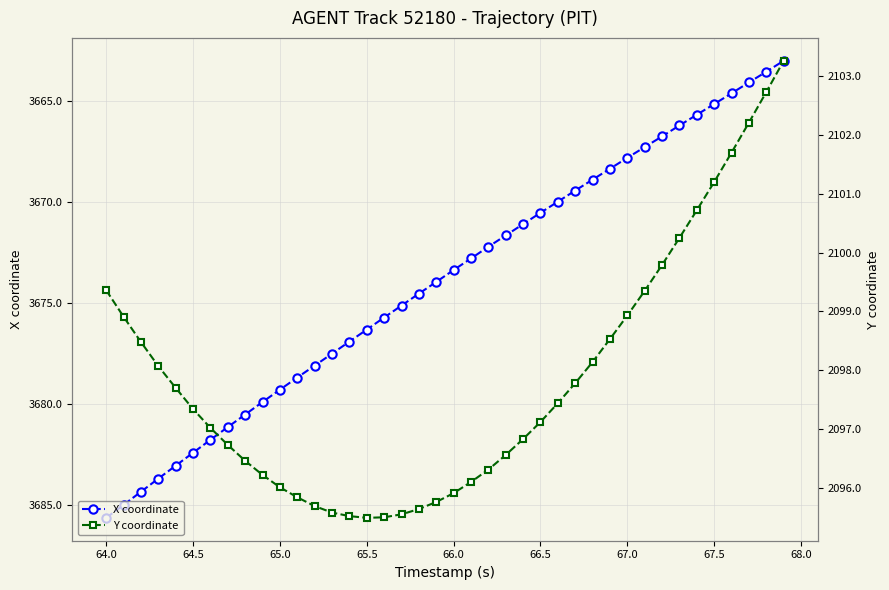

Reading left to right, list all the values displayed in this chart.

X coordinate: 3685.6	3685.0	3684.3	3683.7	3683.1	3682.4	3681.8	3681.1	3680.5	3679.9	3679.3	3678.7	3678.1	3677.5	3676.9	3676.3	3675.7	3675.1	3674.5	3674.0	3673.4	3672.8	3672.2	3671.7	3671.1	3670.5	3670.0	3669.4	3668.9	3668.4	3667.8	3667.3	3666.8	3666.2	3665.7	3665.2	3664.6	3664.1	3663.6	3663.0
Y coordinate: 2099.4	2098.9	2098.5	2098.1	2097.7	2097.3	2097.0	2096.7	2096.5	2096.2	2096.0	2095.8	2095.7	2095.6	2095.5	2095.5	2095.5	2095.6	2095.6	2095.8	2095.9	2096.1	2096.3	2096.6	2096.8	2097.1	2097.4	2097.8	2098.1	2098.5	2098.9	2099.3	2099.8	2100.2	2100.7	2101.2	2101.7	2102.2	2102.7	2103.3